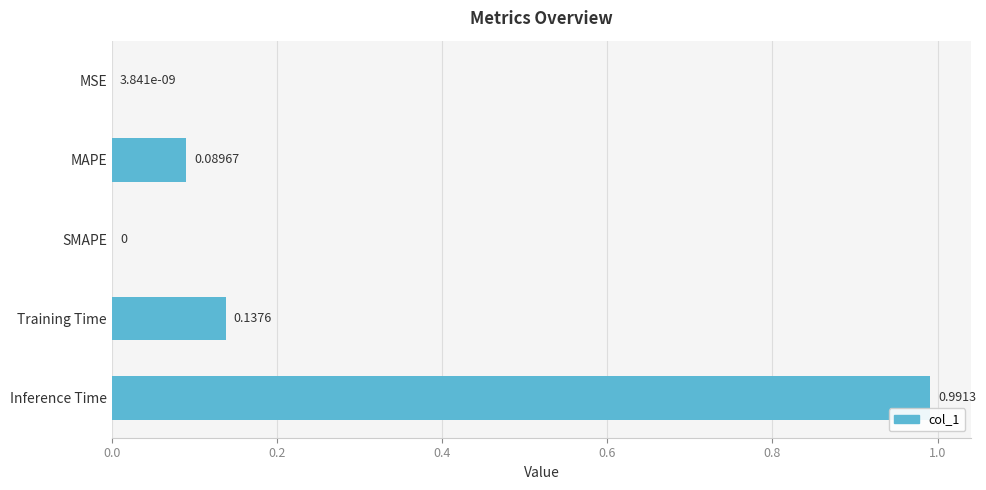

Which label corresponds to the largest value in the chart?

Inference Time